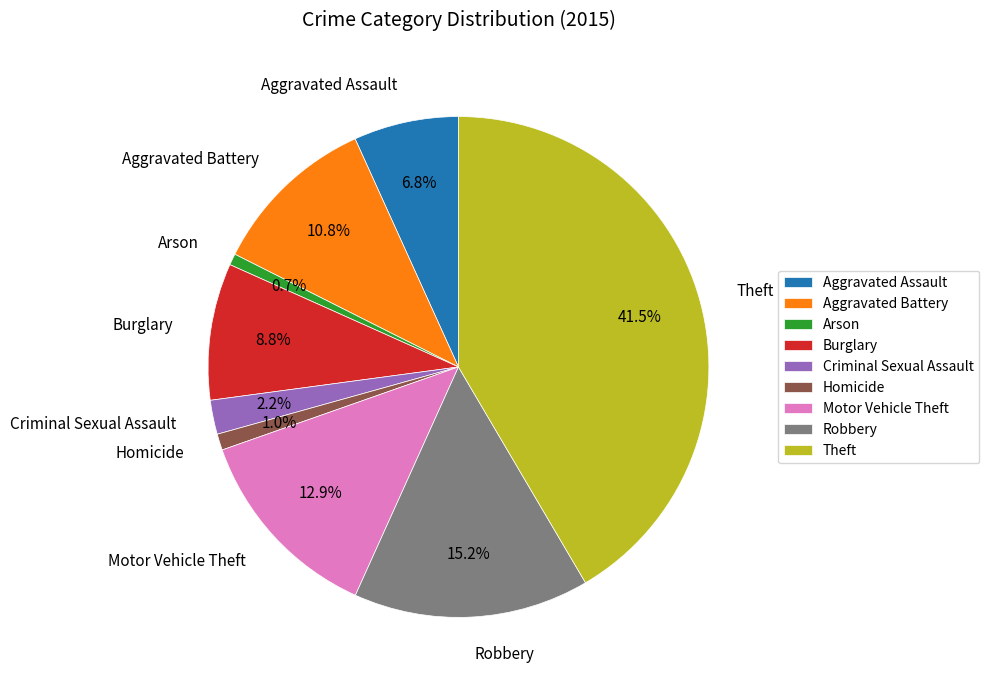

What percentage is the Homicide slice, to the nearest percent?

1%